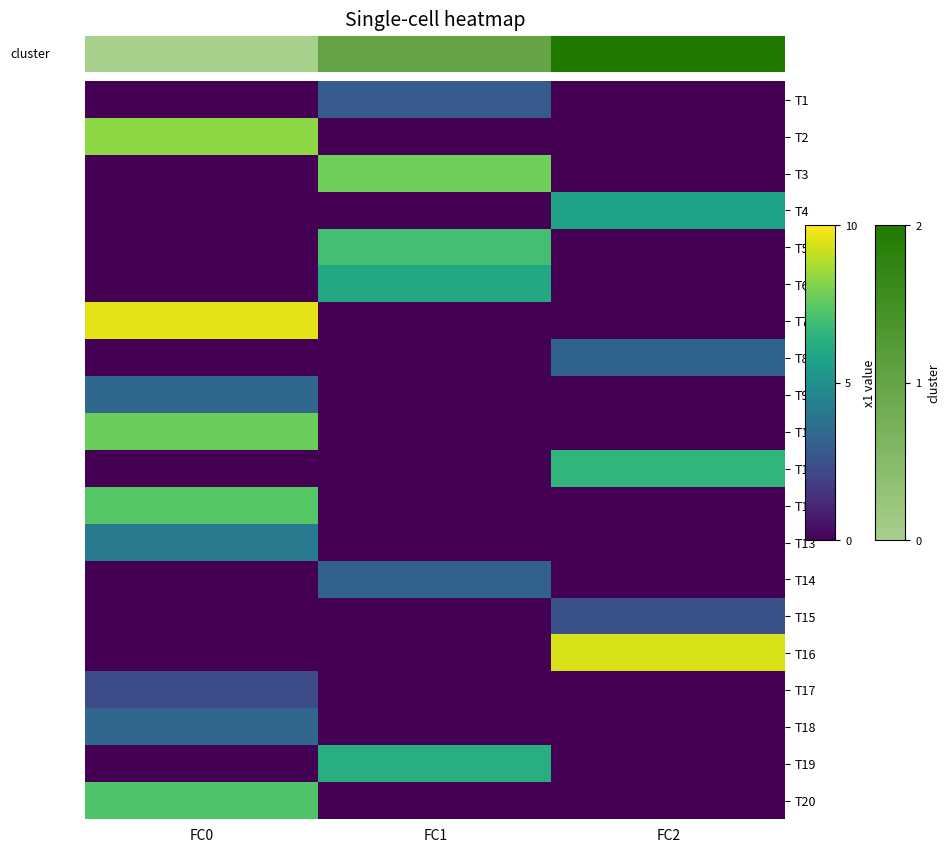

Which series changed the most between FC0 and FC2?

T7